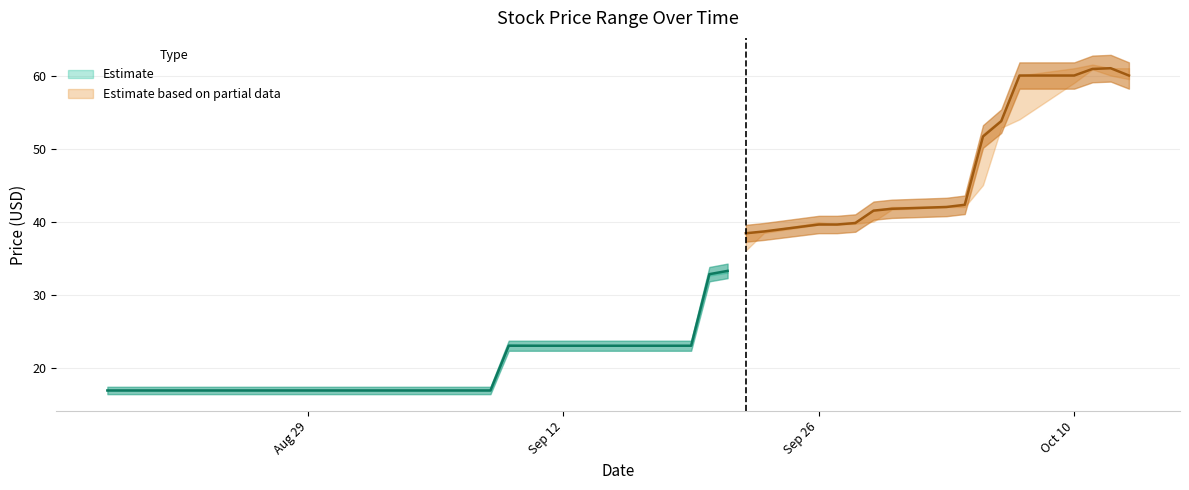

What is the label of the 25th point from the right?

2016-09-09